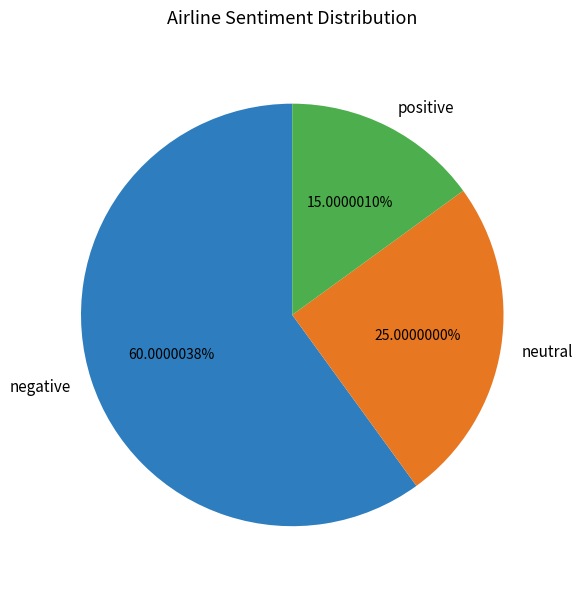

Between negative and positive, which is larger?

negative